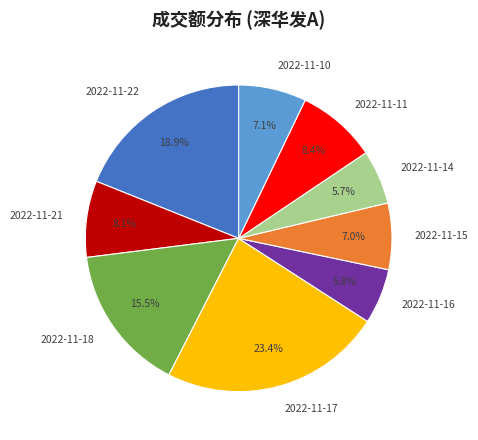

How many slices are in this pie chart?

9